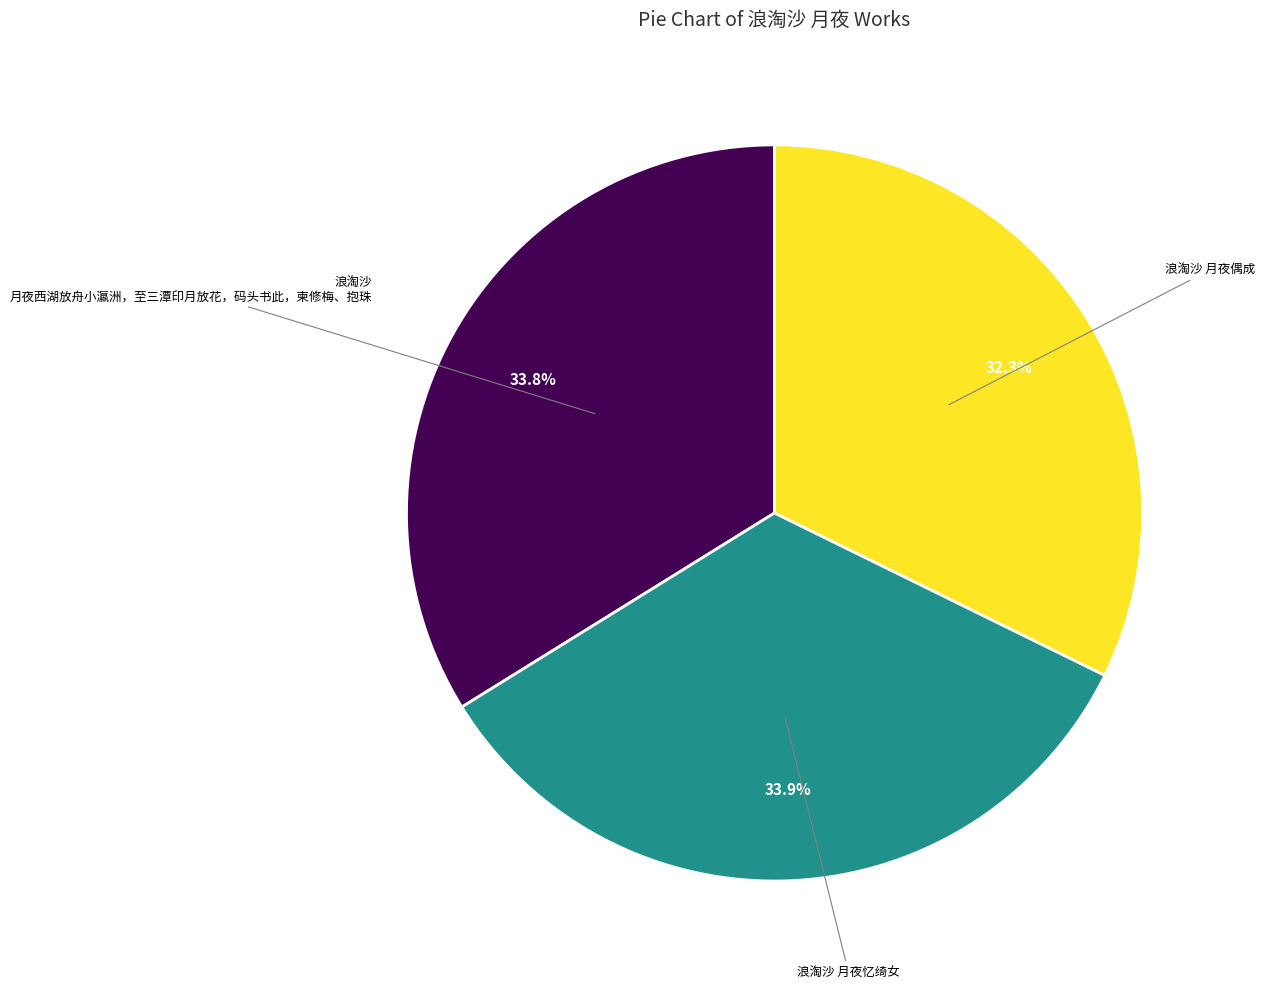

Is there a majority slice in this chart?

No